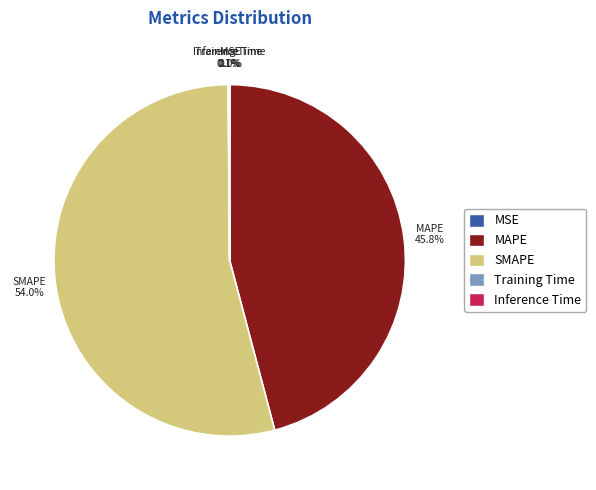

Between SMAPE and MAPE, which is larger?

SMAPE